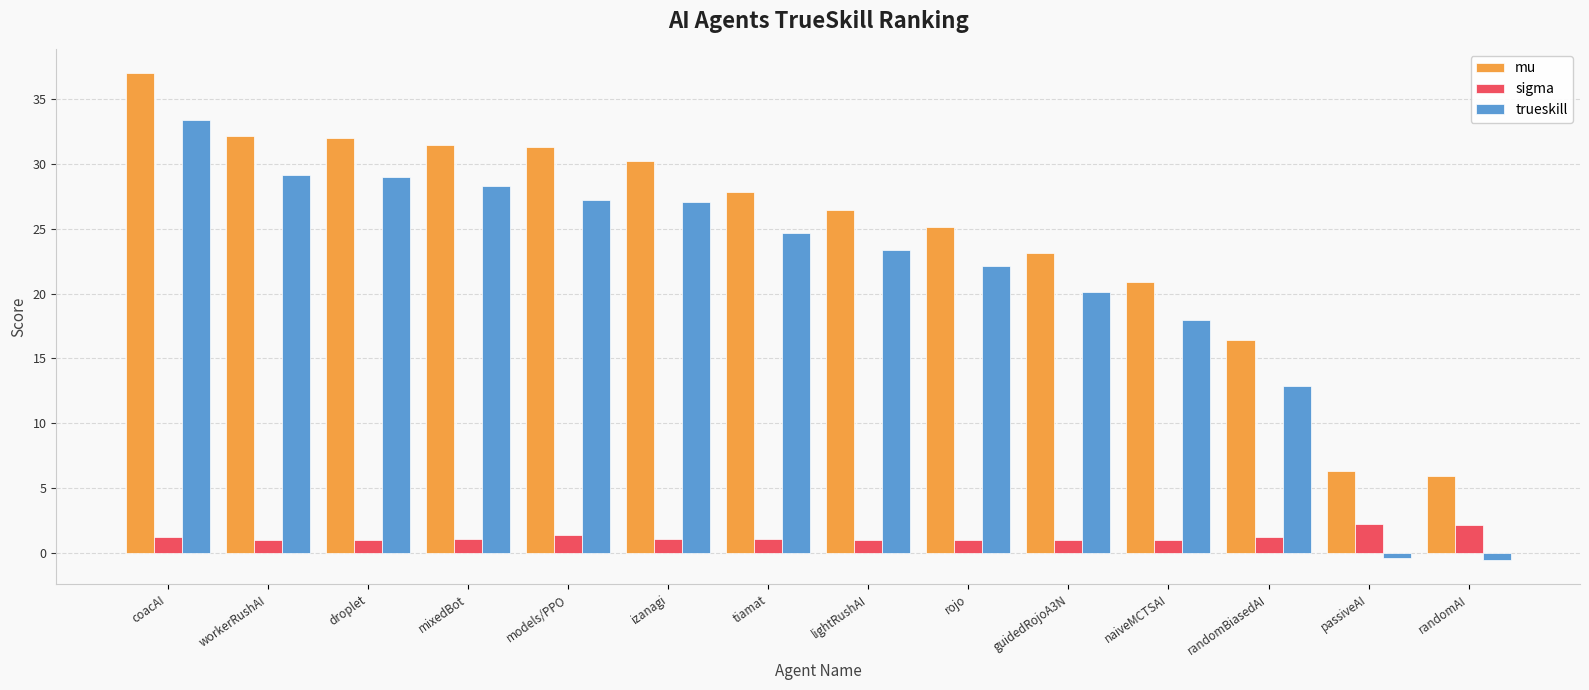

At which label does trueskill first exceed 24?

coacAI